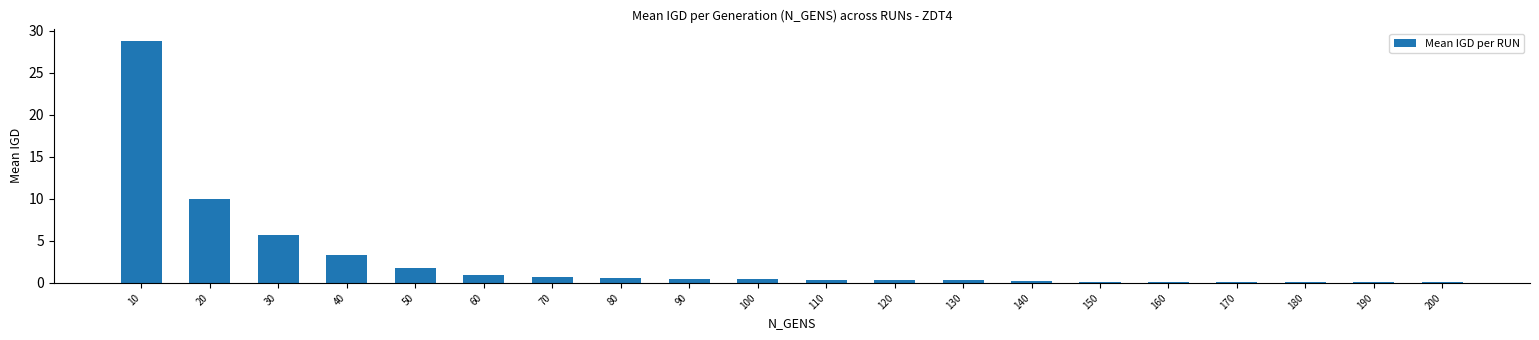

Approximately how many times larger is the value at 40 compared to 30?

0.6